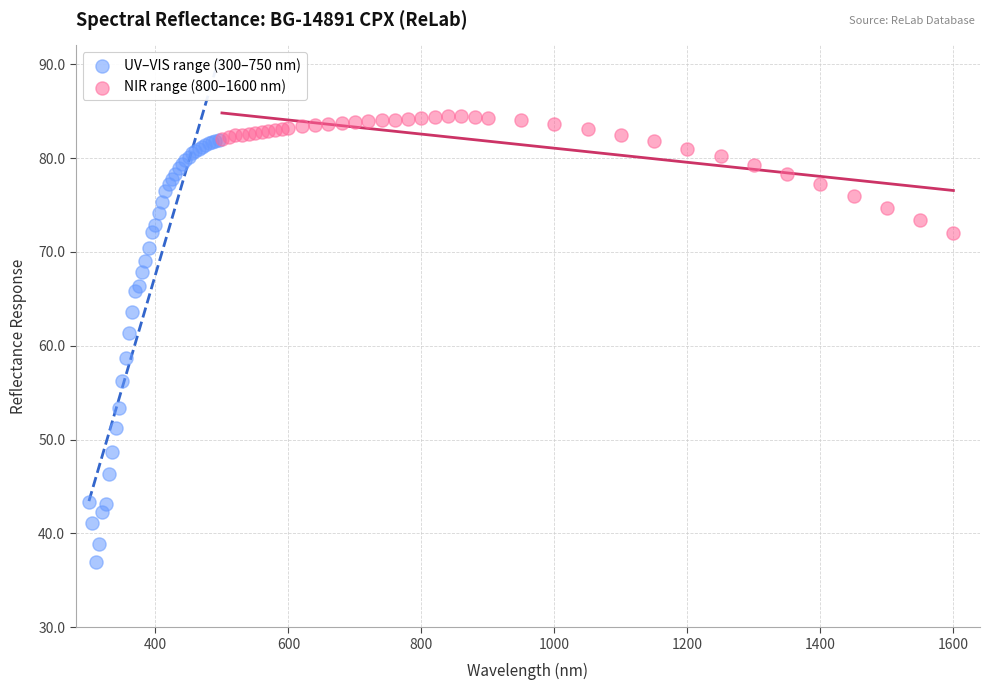

Which series contains the lowest Y value?

UV–VIS range (300–750 nm)